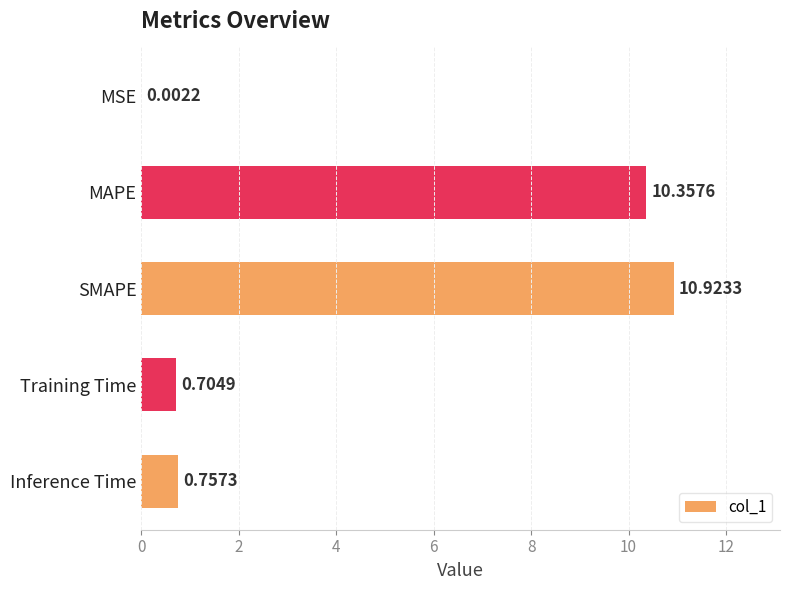

What is the maximum value shown in the chart?

10.9